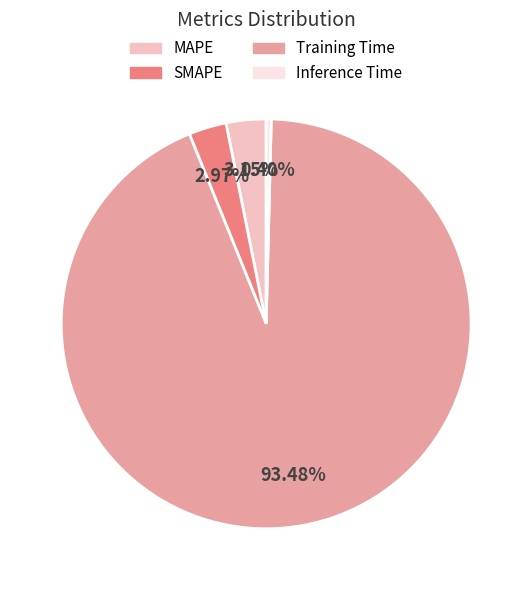

Is Training Time the majority of the pie?

Yes